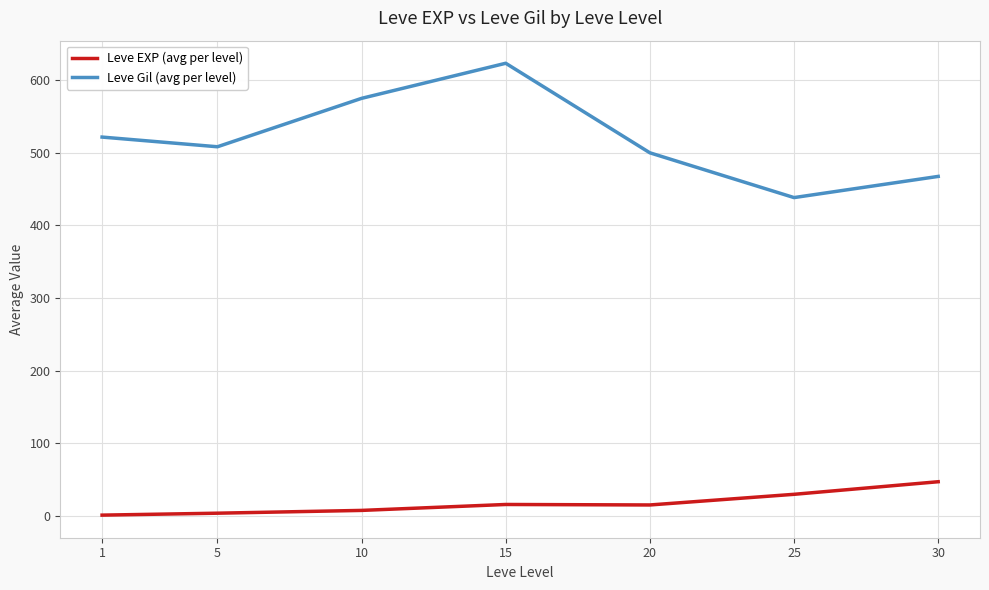

Which series has the widest spread of values?

Leve Gil (avg per level)